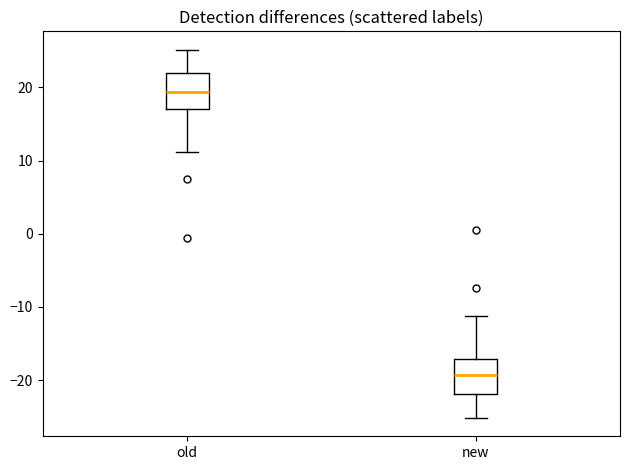

Reading left to right, transcribe this box plot: for each box, give where its median line is, the range the box spans, and where its two whiskers end, as read against the y-axis. The values are not printed on the chart, so give them approximately, as read against the axis.

old: median 19, box 17 to 22, whiskers 11 to 25
new: median -19, box -22 to -17, whiskers -25 to -11